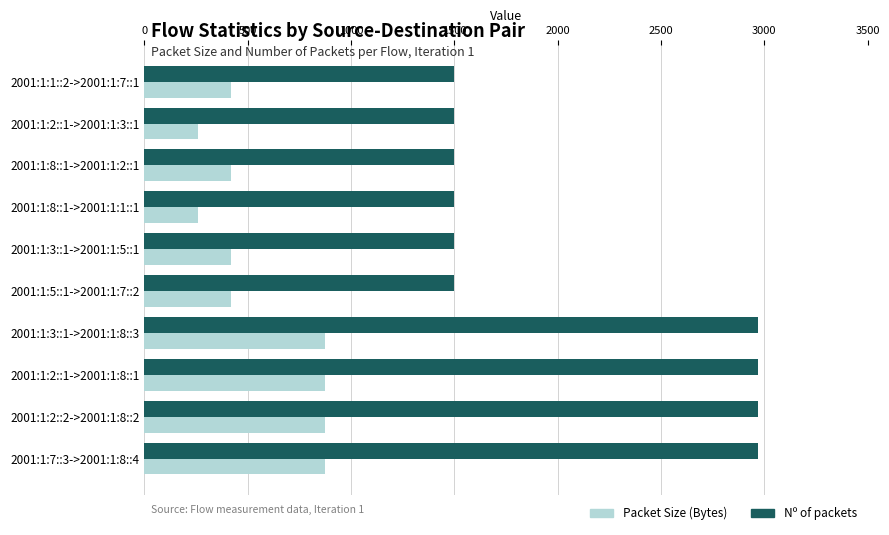

What is the minimum value shown in the chart?

262